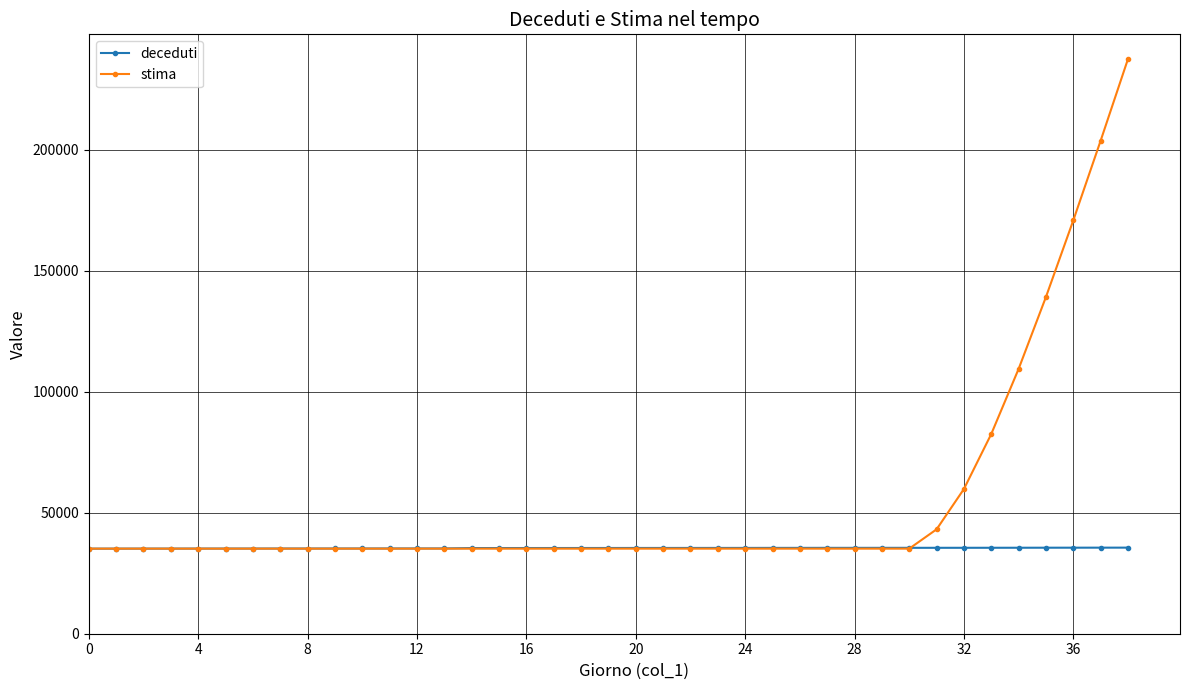

At how many categories does at least one series exceed 145526?

3